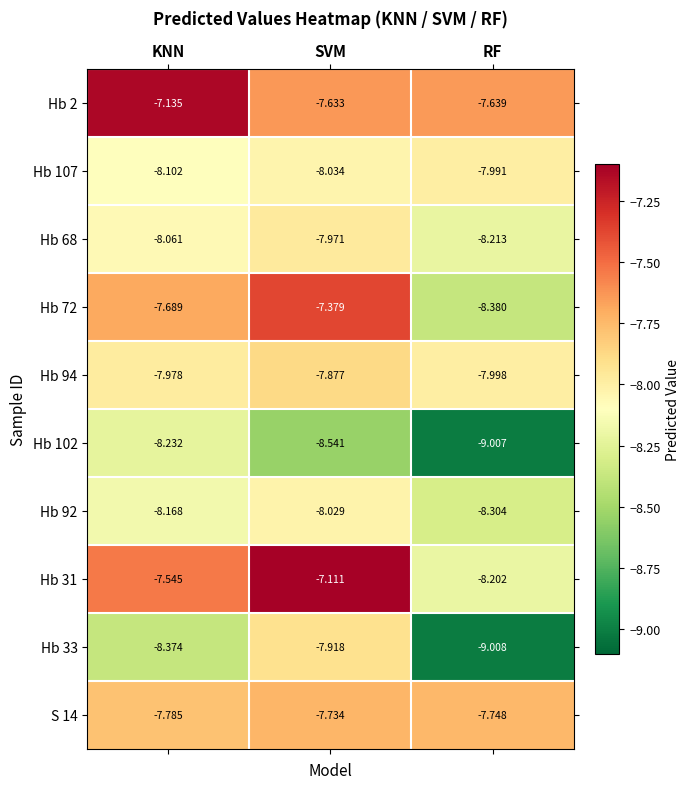

At which category is the sum across all series the highest?

SVM